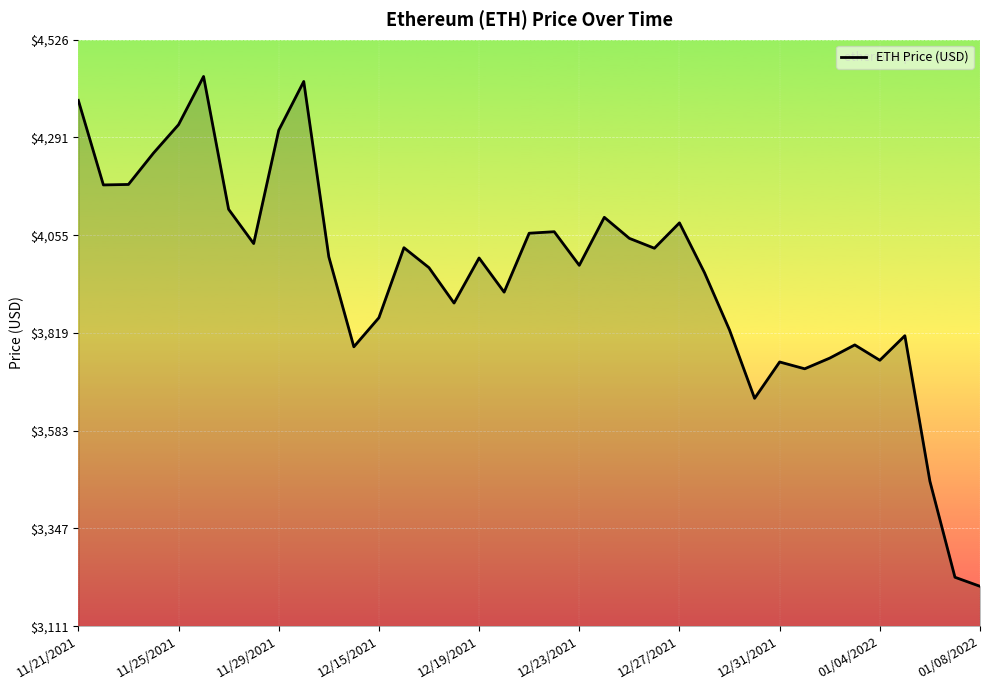

What is the difference between the maximum and minimum values?

1230.8